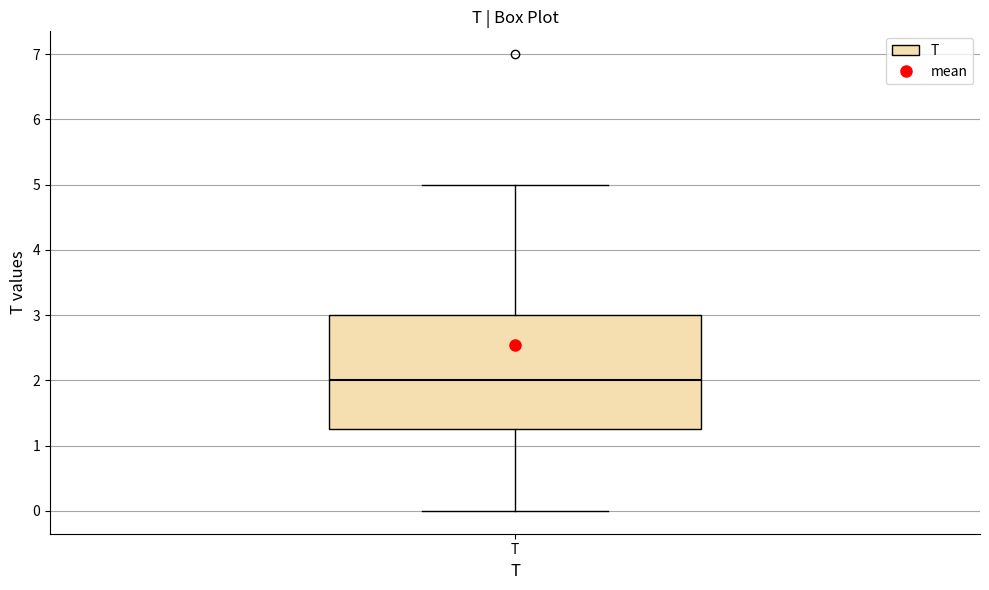

Where does the lower whisker of the box for T end on the y-axis? The values are not printed on the chart, so give them approximately, as read against the axis.

0.0